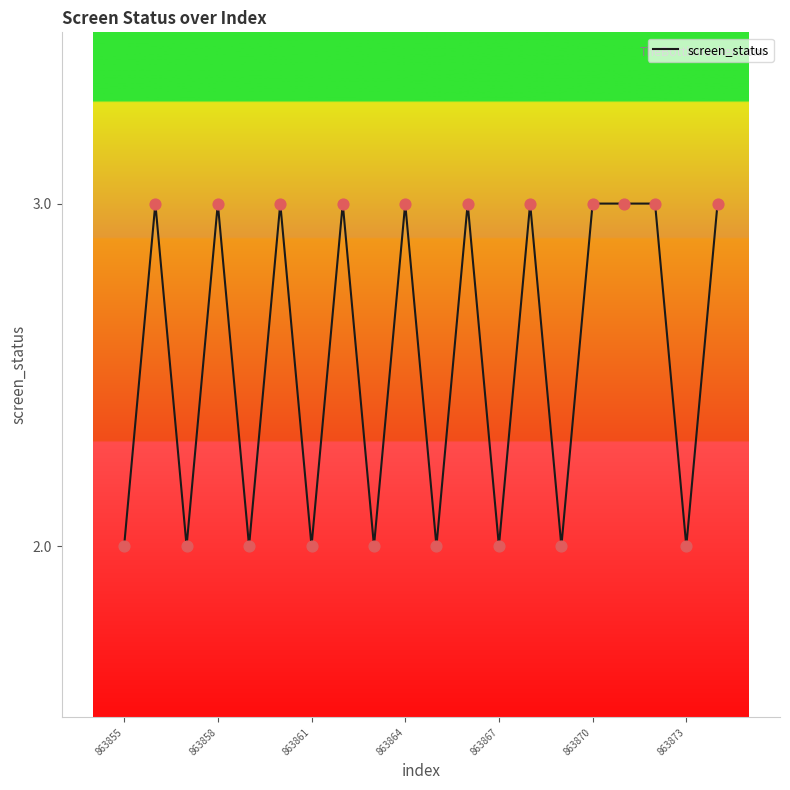

What is the greatest value displayed?

3